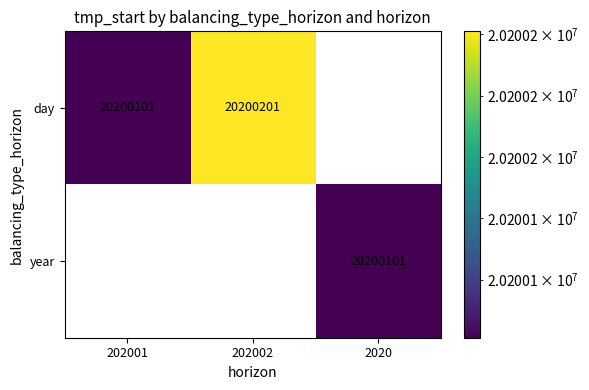

Which label corresponds to the largest value in the chart?

202002